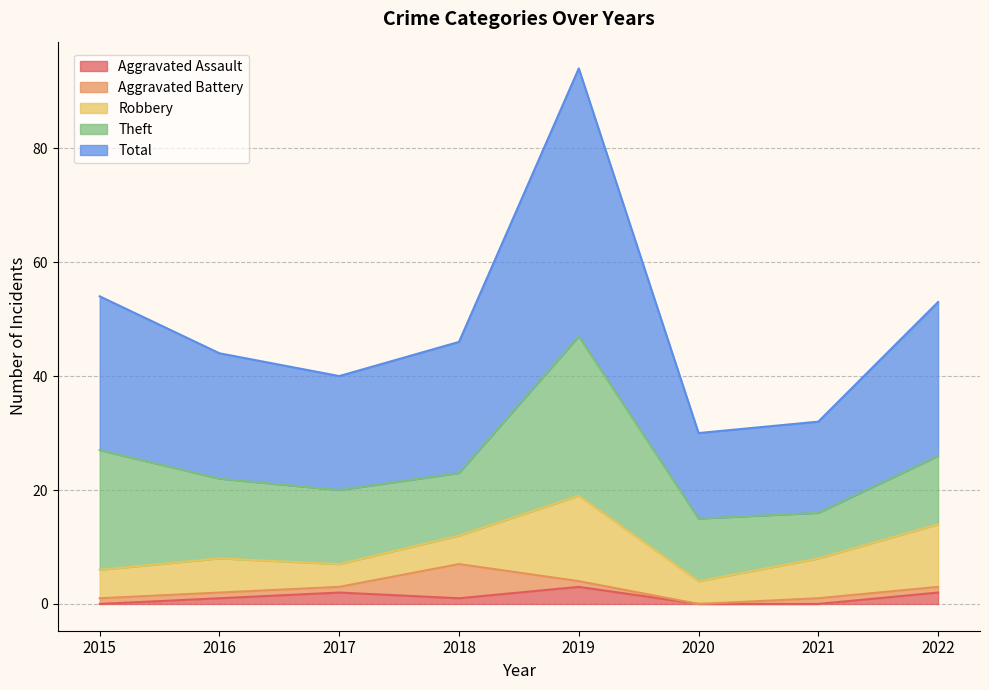

What is the maximum value for Aggravated Assault?

3